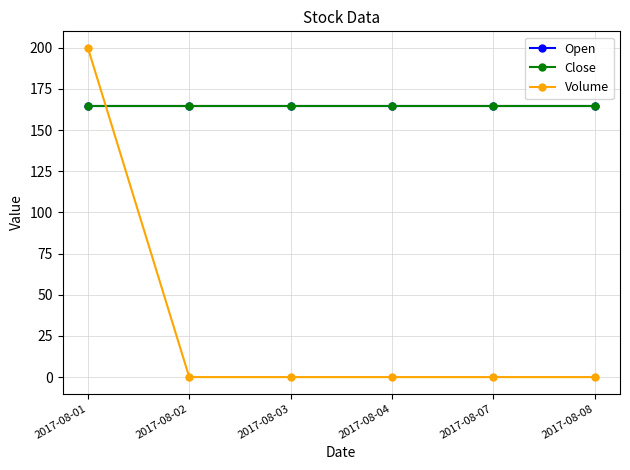

What is the approximate value of Volume at 2017-08-01?

200.0